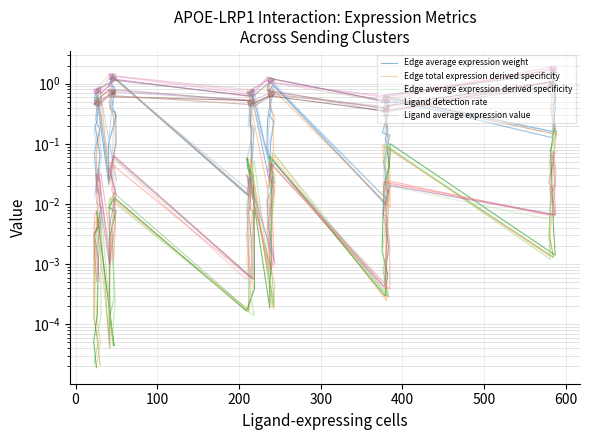

List the series in order of their peak value, lowest first.

Edge average expression derived specificity, Edge total expression derived specificity, Ligand detection rate, Edge average expression weight, Ligand average expression value